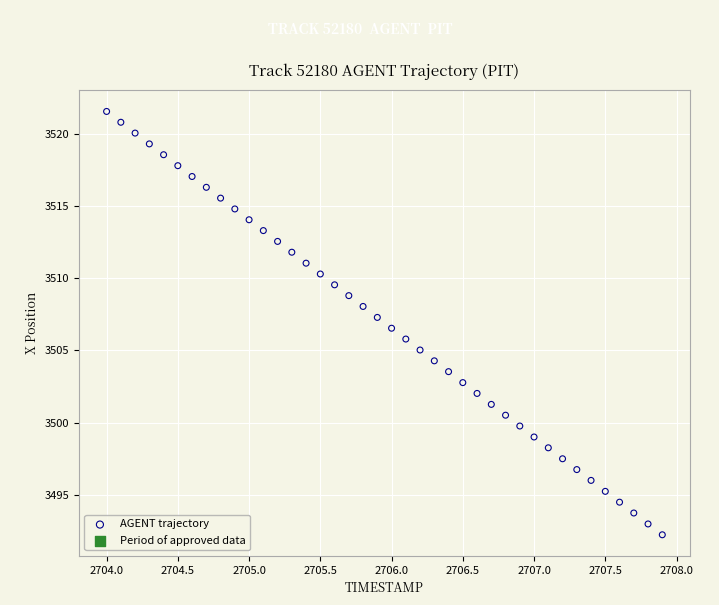

What is the range of X values (max minus min)?

3.9